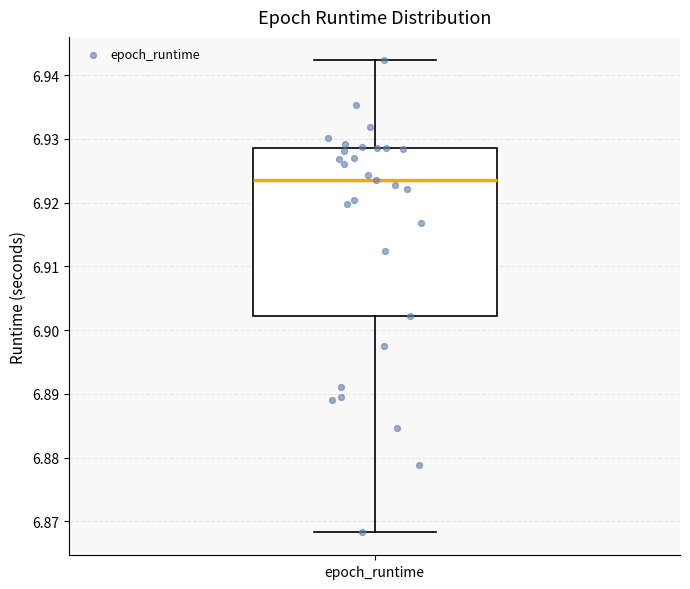

Transcribe this box plot: give where the median line is, the range the box spans, and where the two whiskers end, as read against the y-axis. The values are not printed on the chart, so give them approximately, as read against the axis.

median 6.923, box 6.902 to 6.929, whiskers 6.868 to 6.942